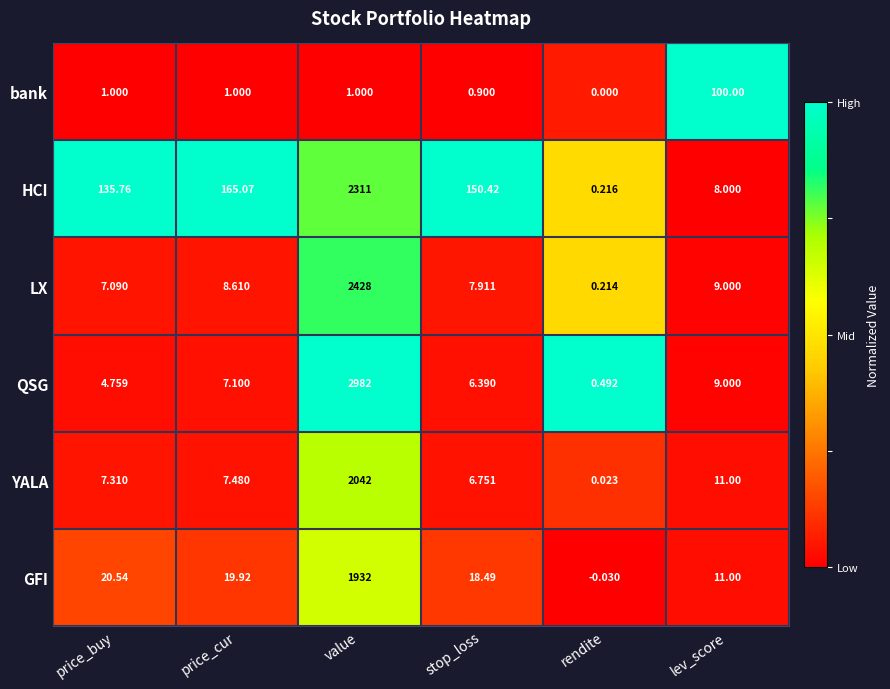

At which category is the sum across all series the highest?

value